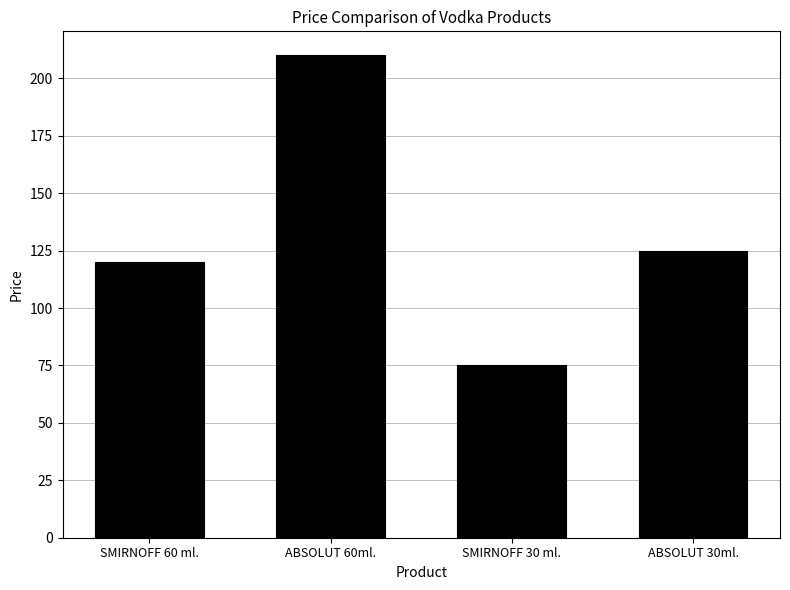

Approximately how many times larger is the value at SMIRNOFF 30 ml. compared to ABSOLUT 30ml.?

0.6